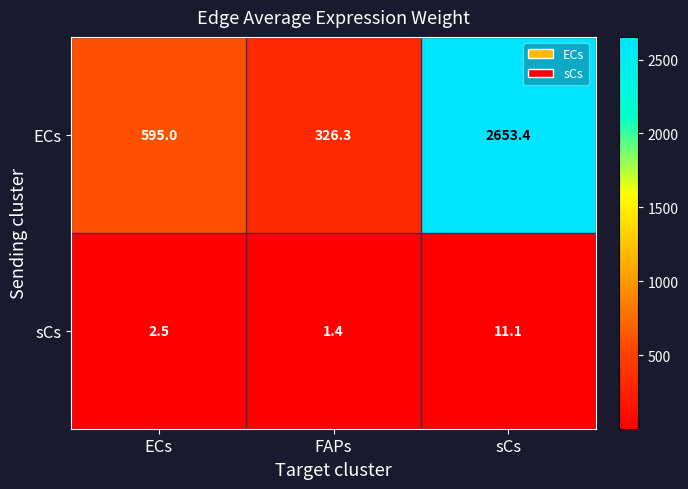

What is the difference between the maximum and minimum values in the ECs series?

2327.1